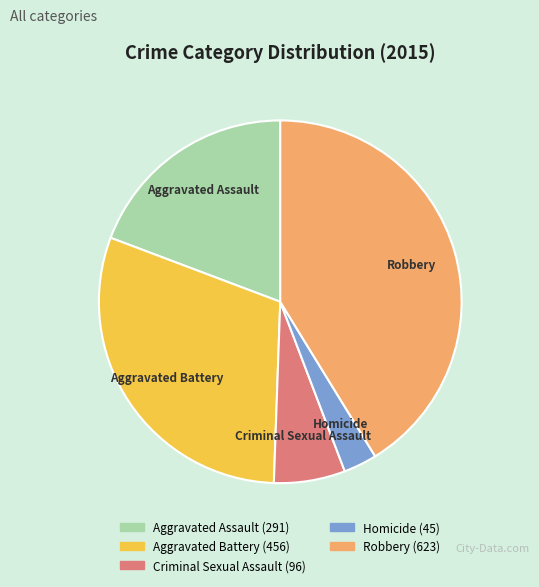

Between Aggravated Battery and Homicide, which is larger?

Aggravated Battery